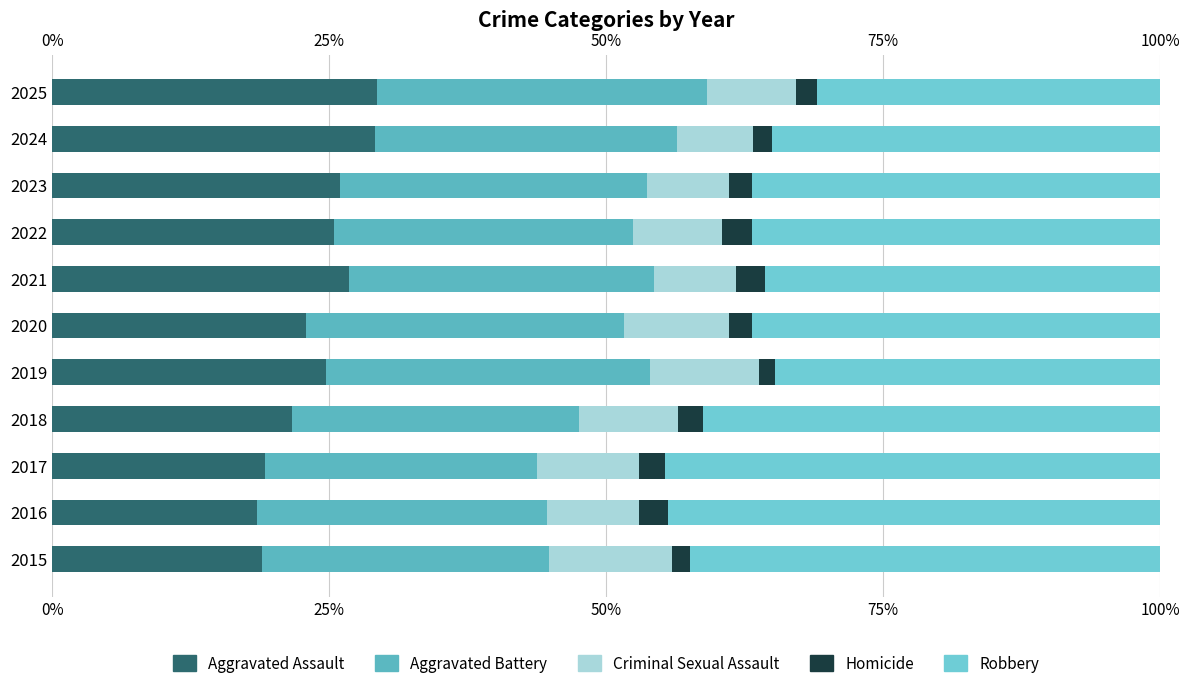

How many values in the Aggravated Assault series exceed 24?

6